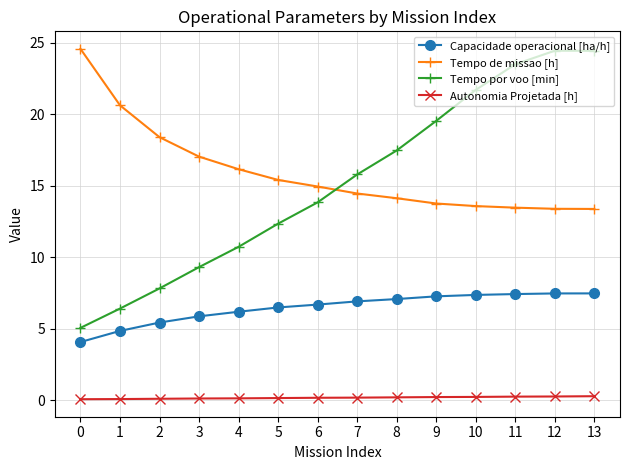

What is the difference between the maximum and minimum values in the Capacidade operacional [ha/h] series?

3.4